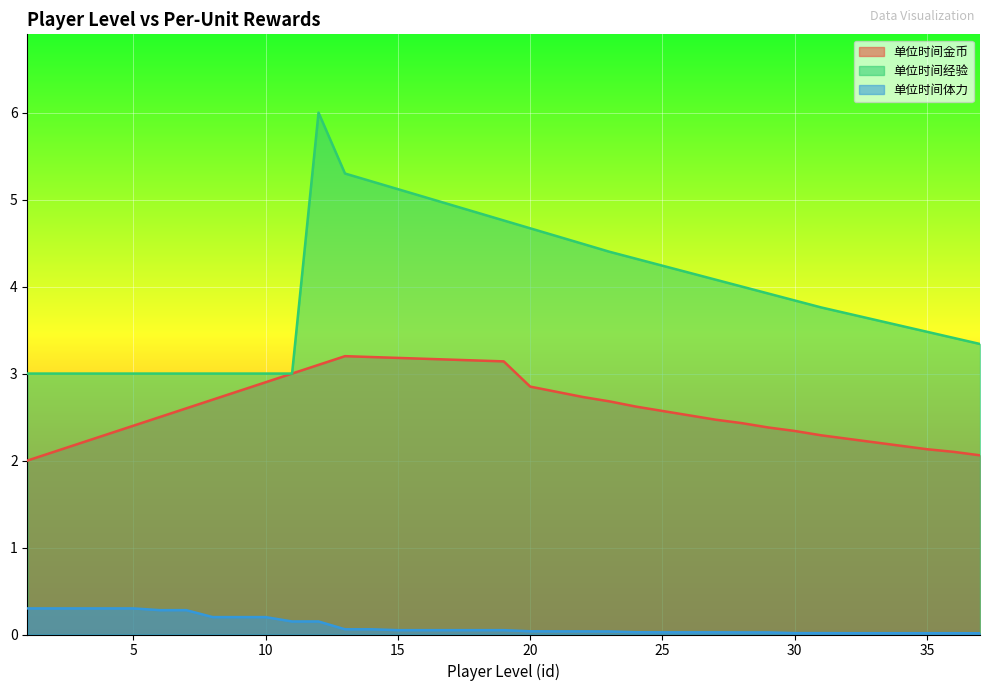

Rank the series by their maximum value, from highest to lowest.

单位时间经验, 单位时间金币, 单位时间体力